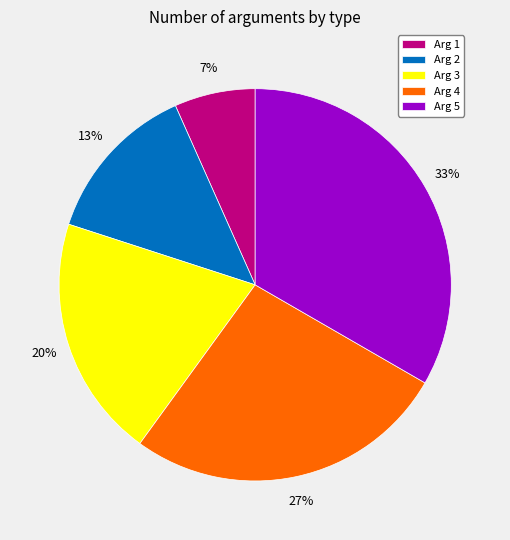

The Arg 5 slice represents 21% of the pie. True or false?

False